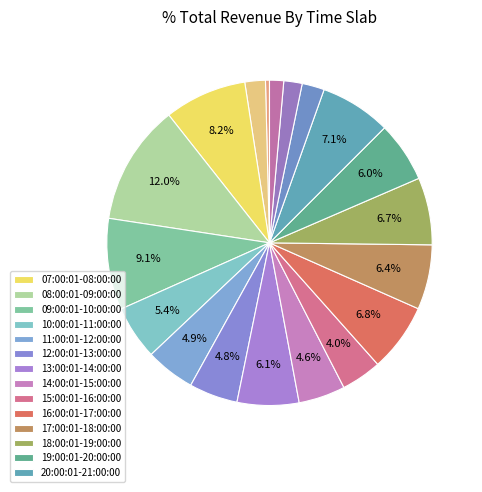

How many segments does this pie chart have?

19